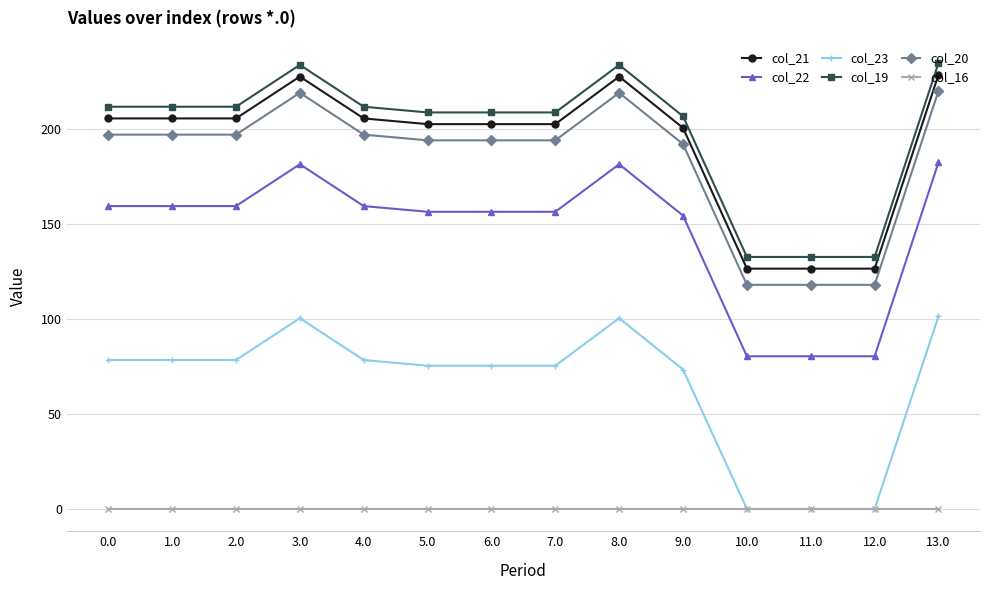

Does the chart display data point markers on the line(s)?

Yes